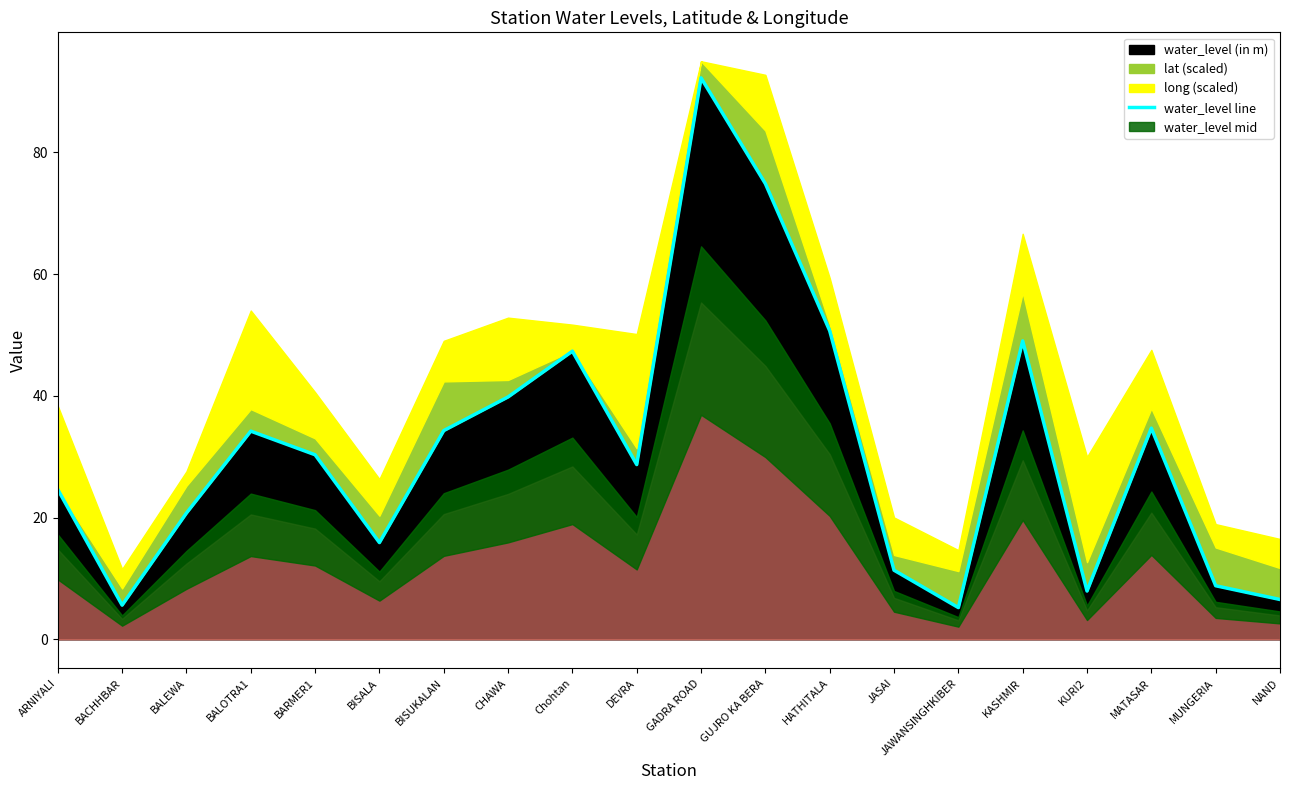

Where is the first local maximum?

BALOTRA1